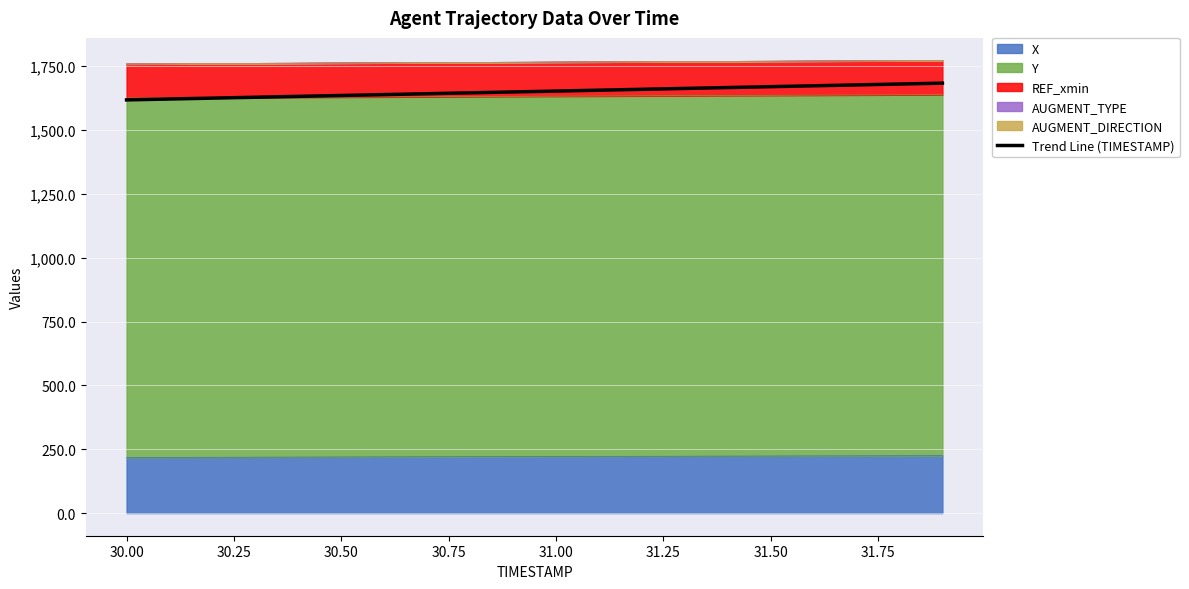

True or false: the data has more than 2 interior local peaks.

False